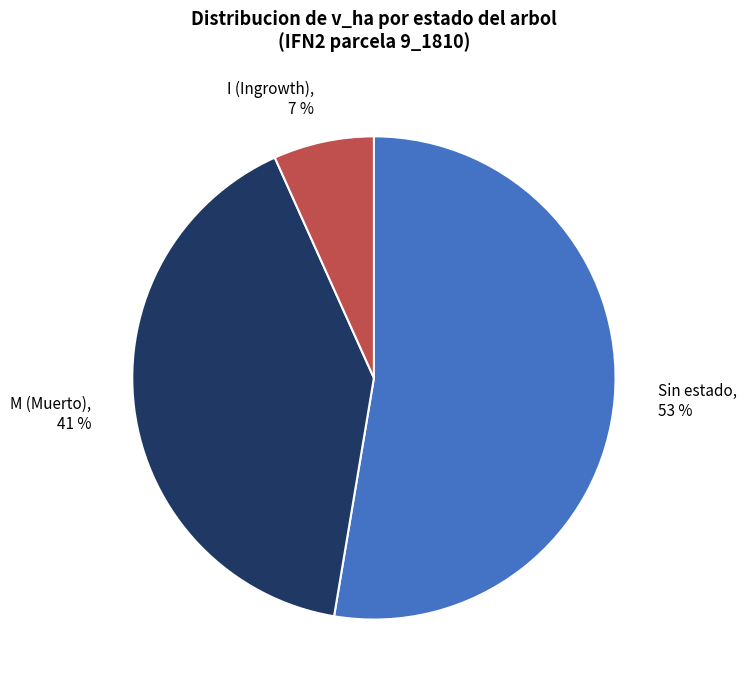

Is there a majority slice in this chart?

Yes